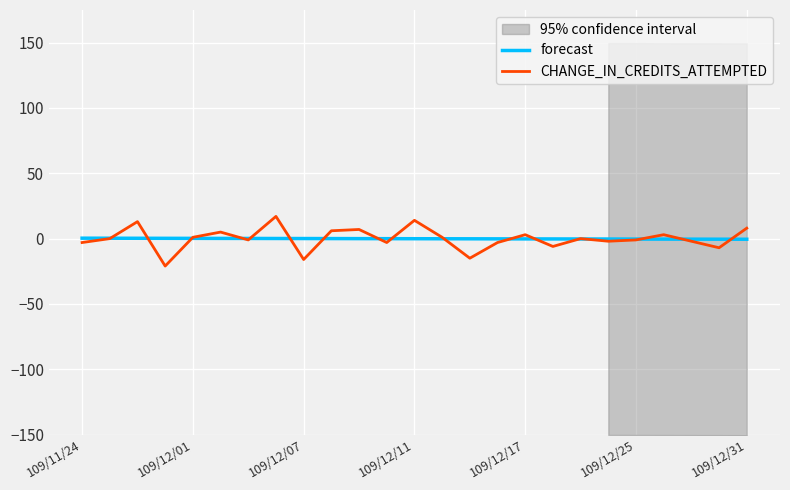

How many negative values does the forecast series have?

15